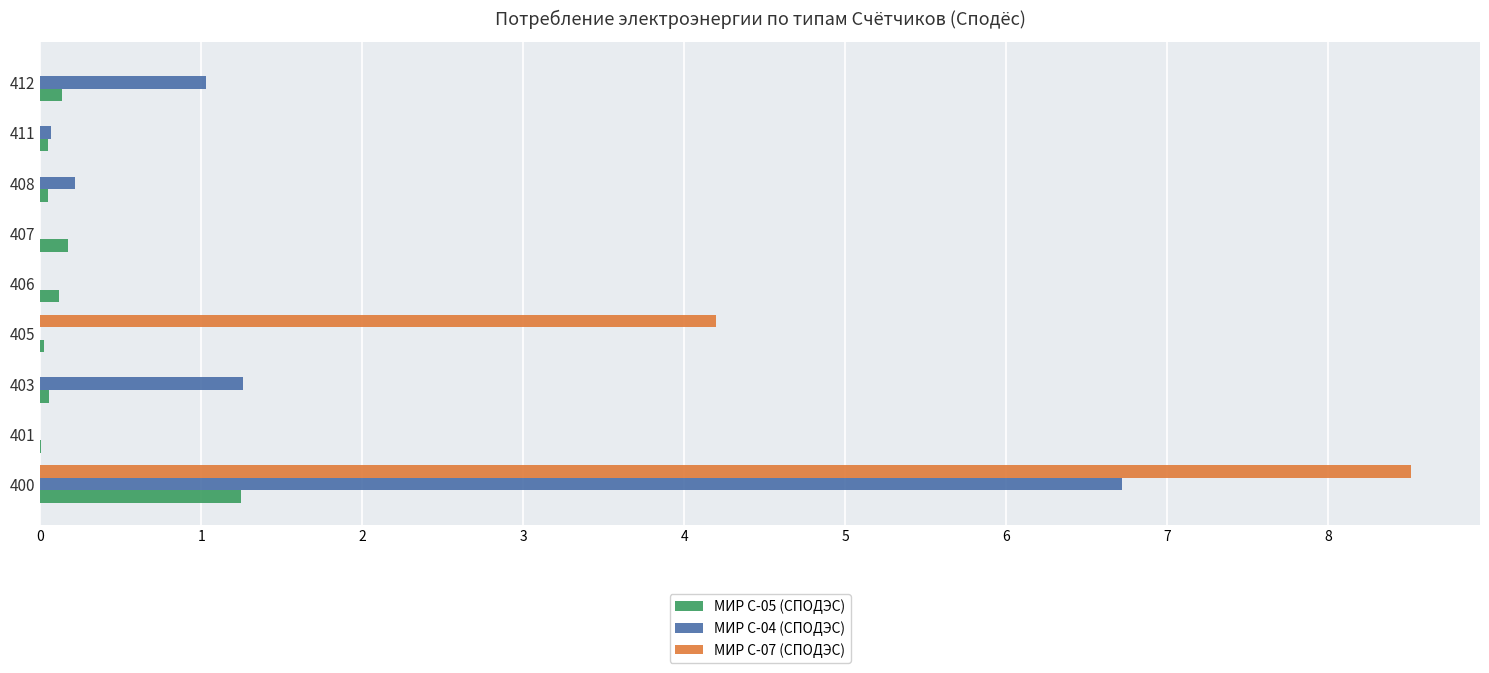

The value of МИР С-05 (СПОДЭС) at 411 is 0.0. True or false?

True